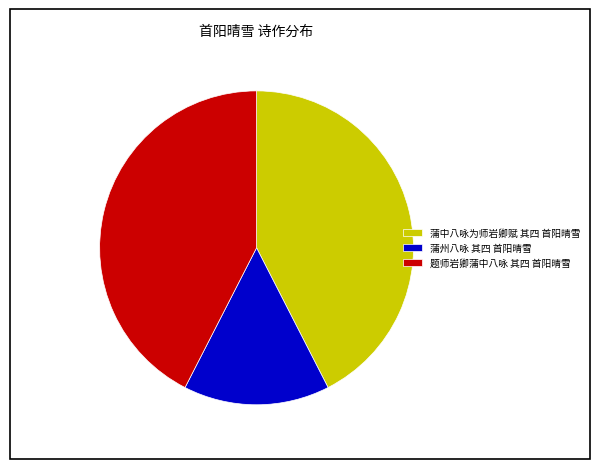

Which slice is the smallest?

蒲州八咏 其四 首阳晴雪